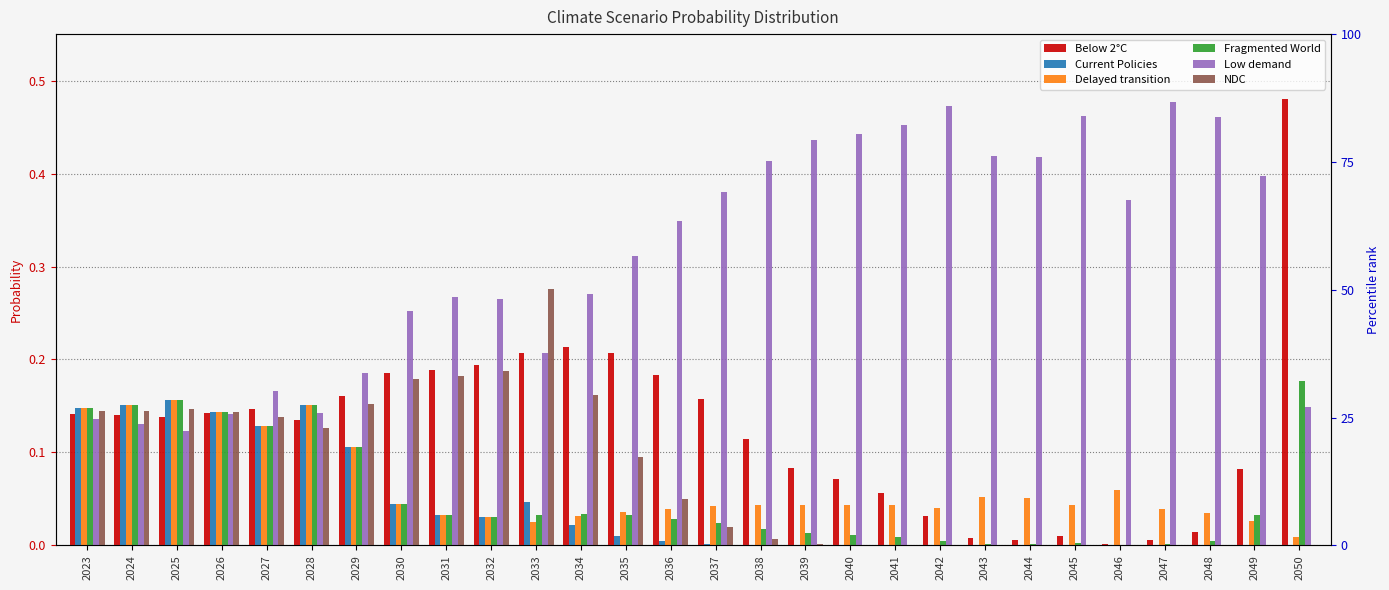

At how many categories does at least one series exceed 0?

28